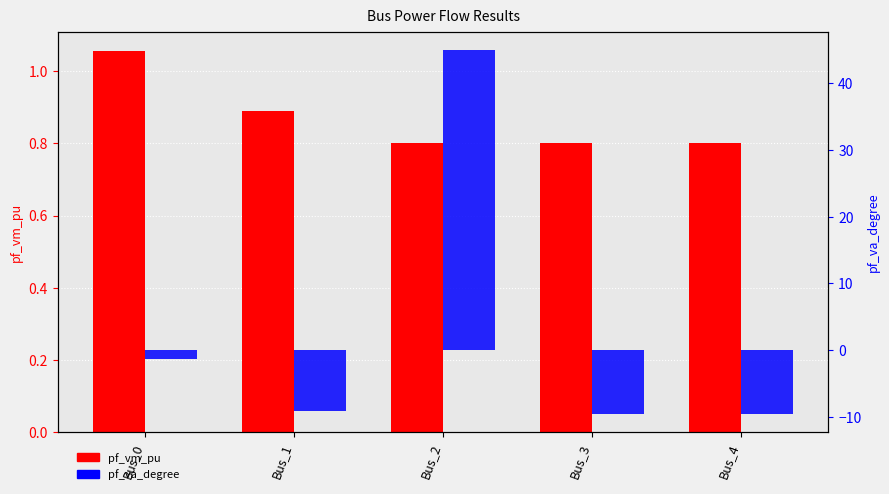

Which has a higher value, Bus_4 or Bus_2?

Bus_4